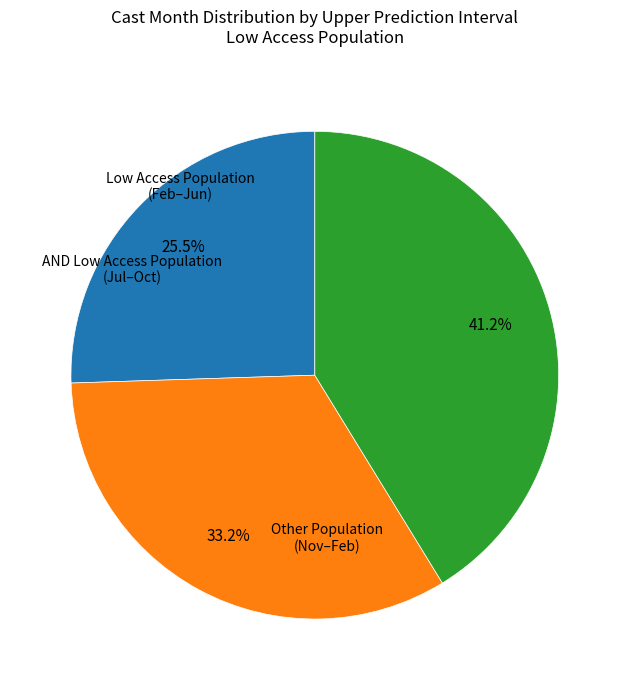

Does any single category account for the majority?

No